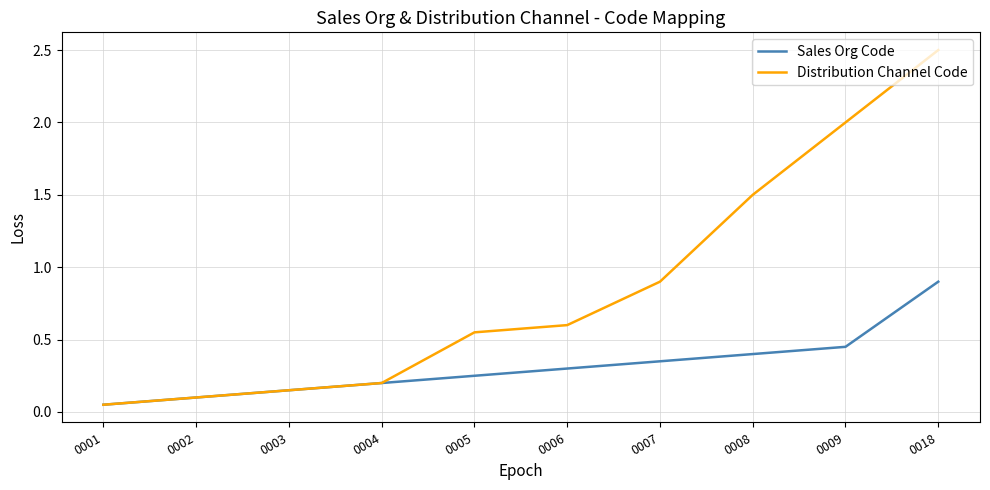

List the labels in order of Sales Org Code value, largest first.

0018, 0009, 0008, 0007, 0006, 0005, 0004, 0003, 0002, 0001